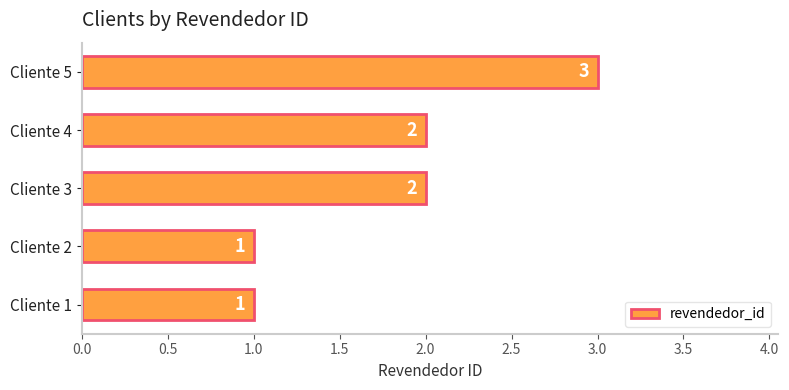

Reading bottom to top, extract all data points from this chart.

Cliente 1=1	Cliente 2=1	Cliente 3=2	Cliente 4=2	Cliente 5=3